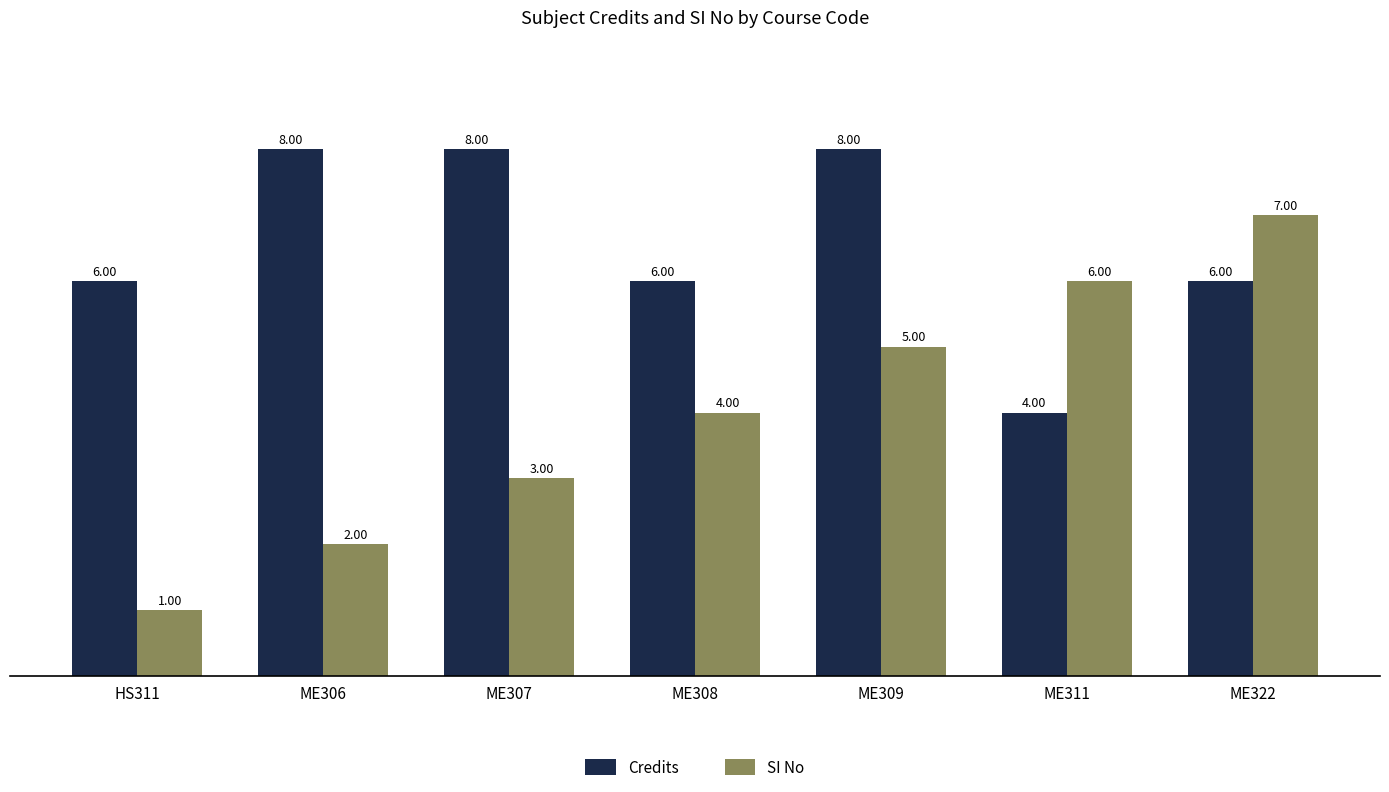

Which series changed the most between ME307 and ME308?

Credits